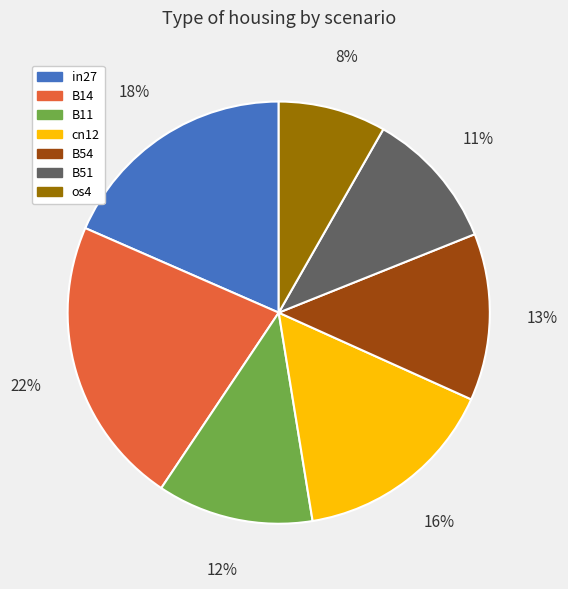

What percentage is the B14 slice, to the nearest percent?

22%